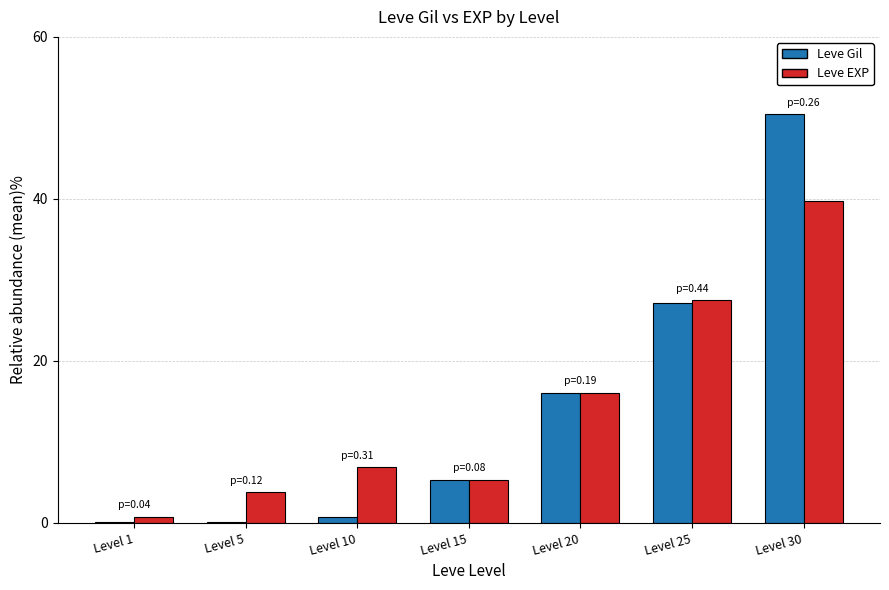

What is the difference between the Leve EXP values at Level 20 and Level 25?

11.5